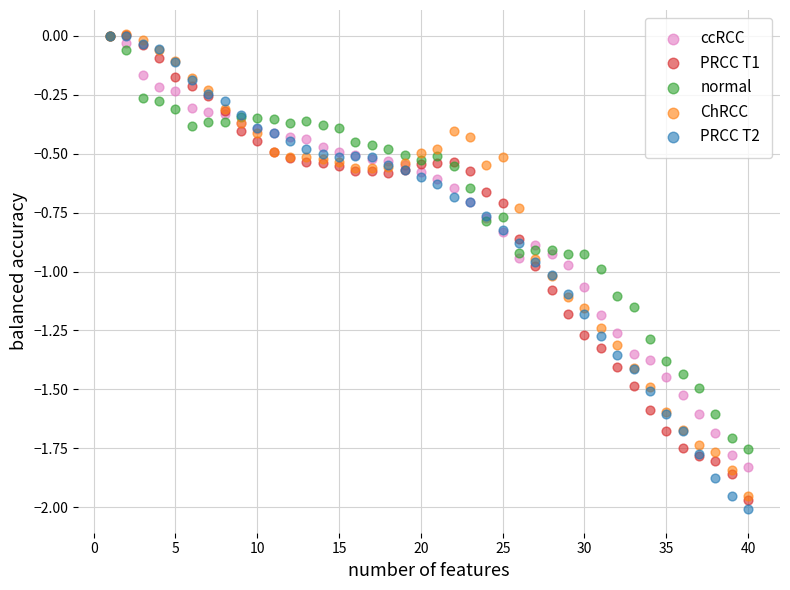

What are all the series names shown in the legend?

ccRCC, PRCC T1, normal, ChRCC, PRCC T2